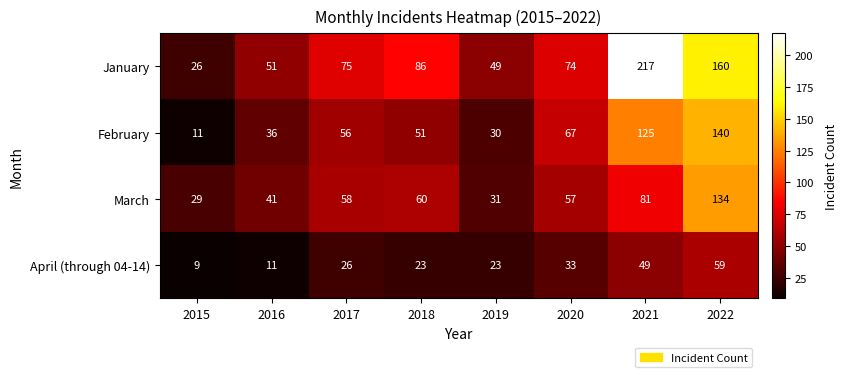

Between 2017 and 2019, which series saw the biggest shift?

March